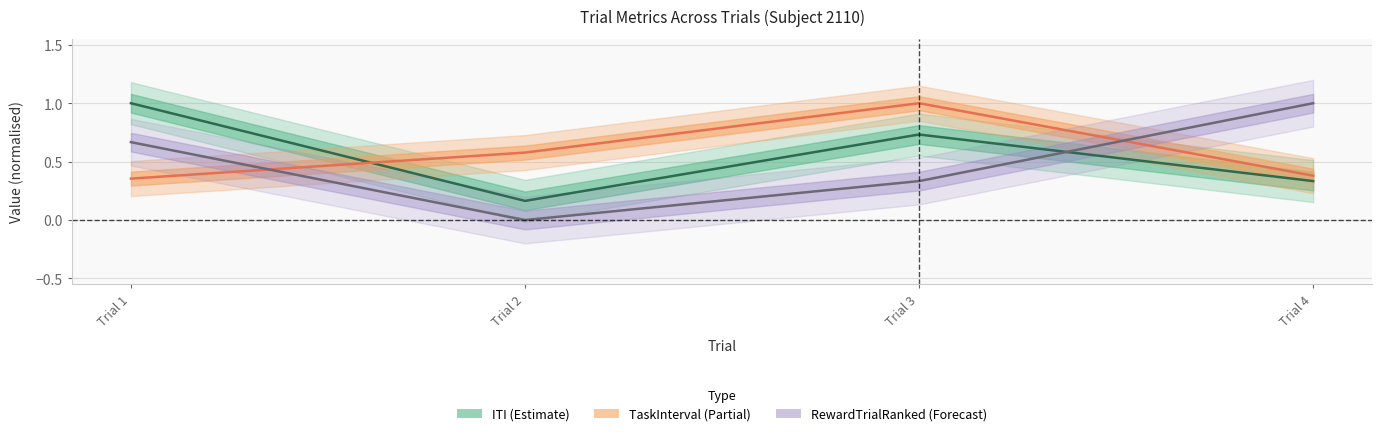

What is the maximum value for RewardTrialRanked?

1.0